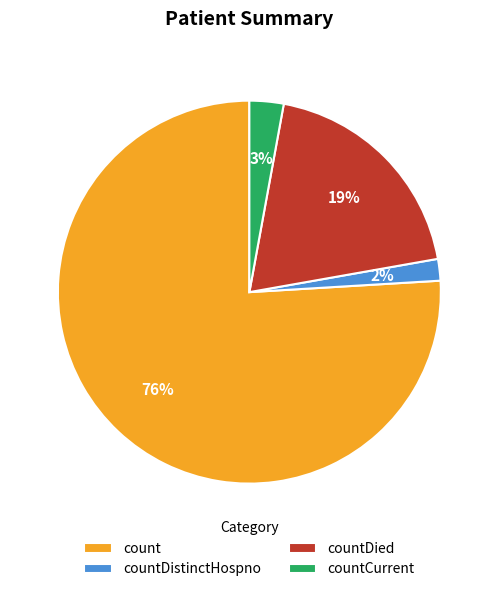

Combined, do countDistinctHospno and countCurrent account for over 50%?

No